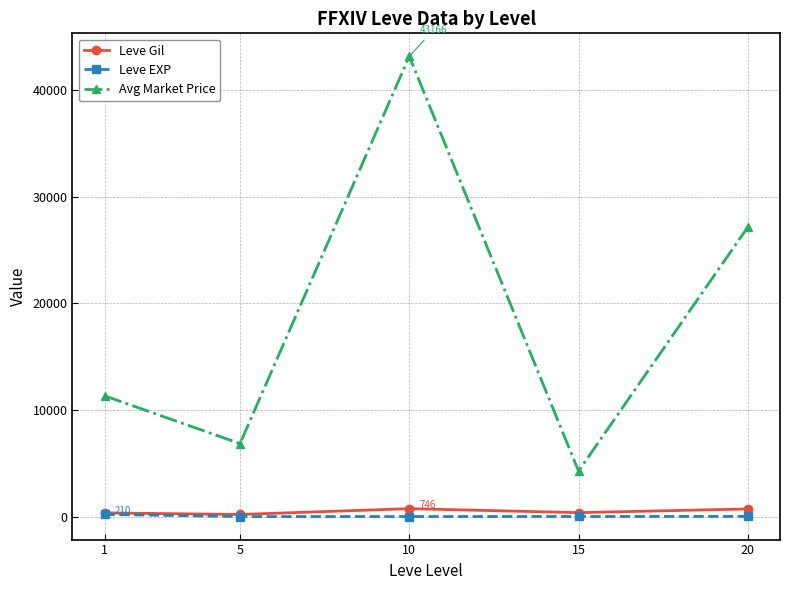

What value does the Leve Gil series have at 1?

349.8